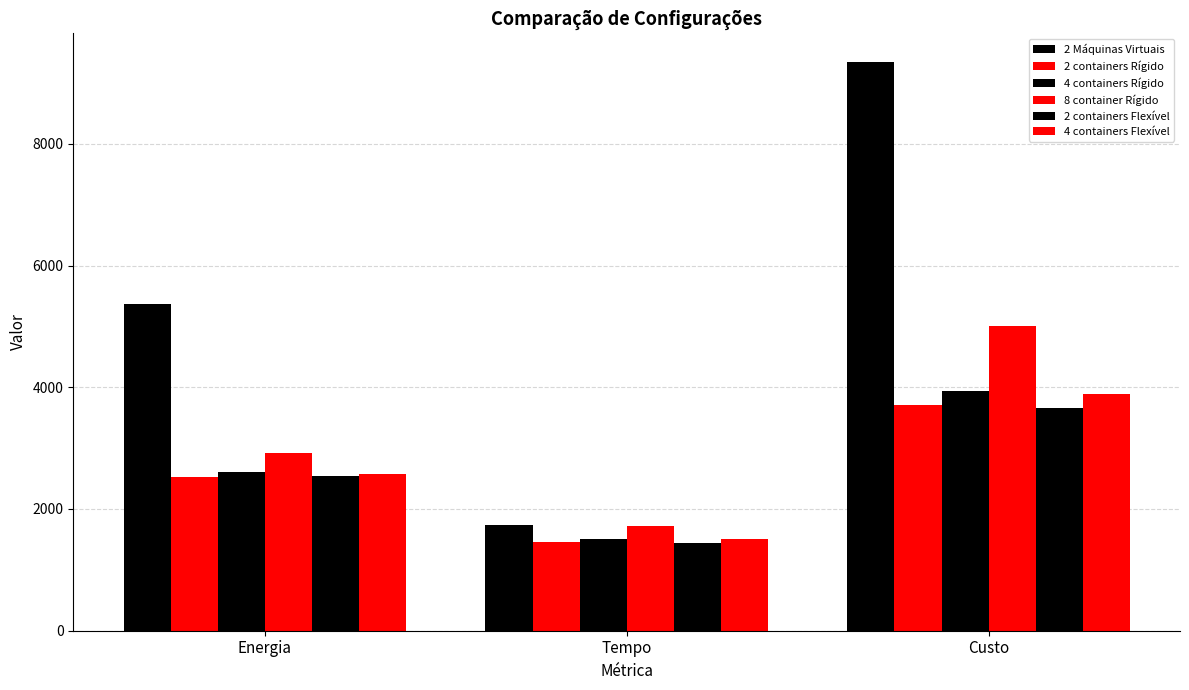

What is the smallest value displayed?

1440.3